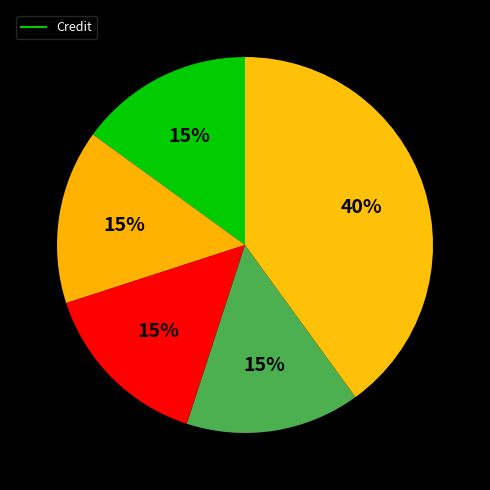

How many slices are in this pie chart?

5